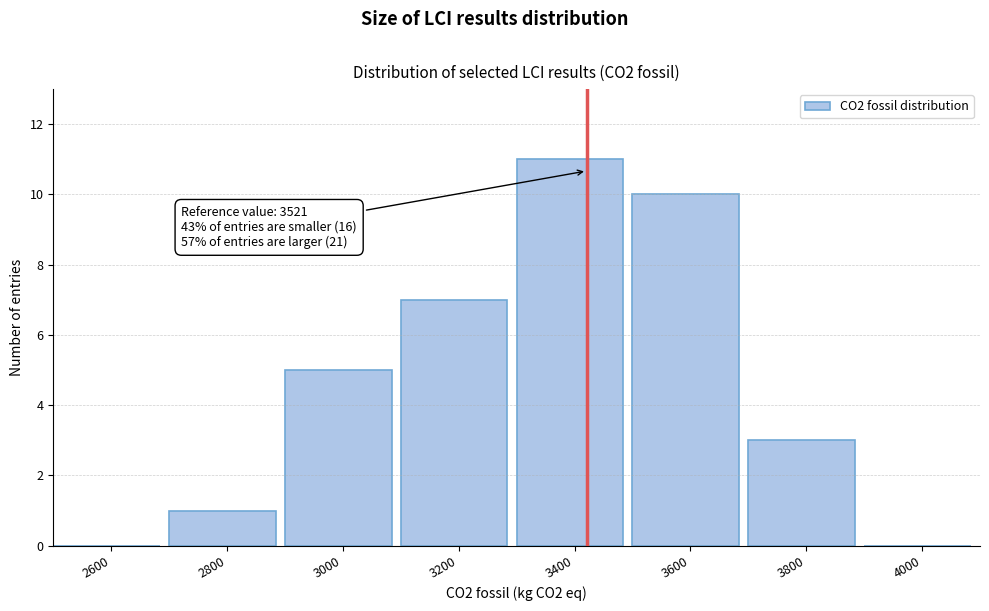

Reading left to right, list all the values displayed in this chart.

2600=0	2800=1	3000=5	3200=7	3400=11	3600=10	3800=3	4000=0